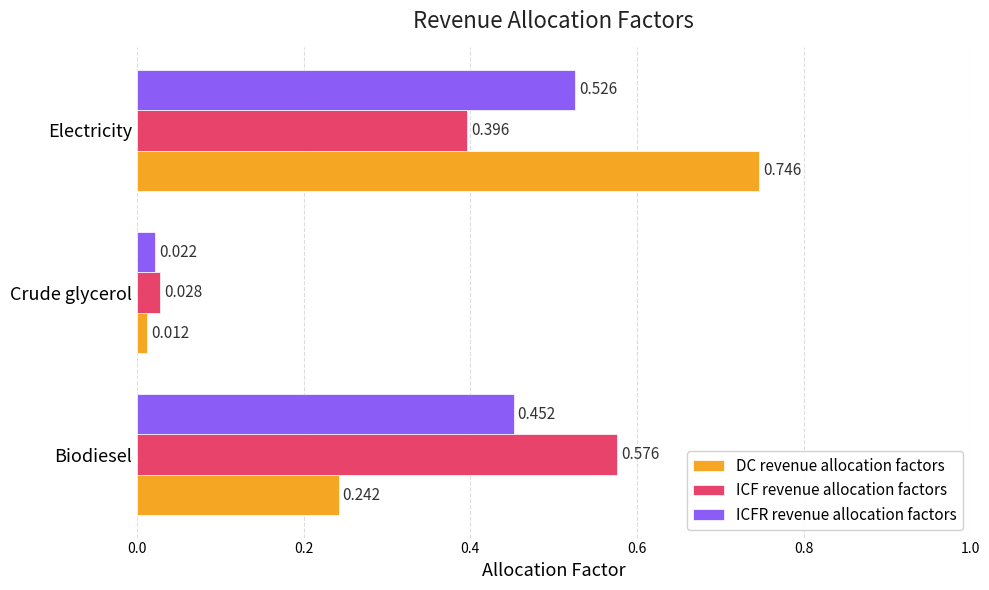

At how many categories does at least one series exceed 0?

3